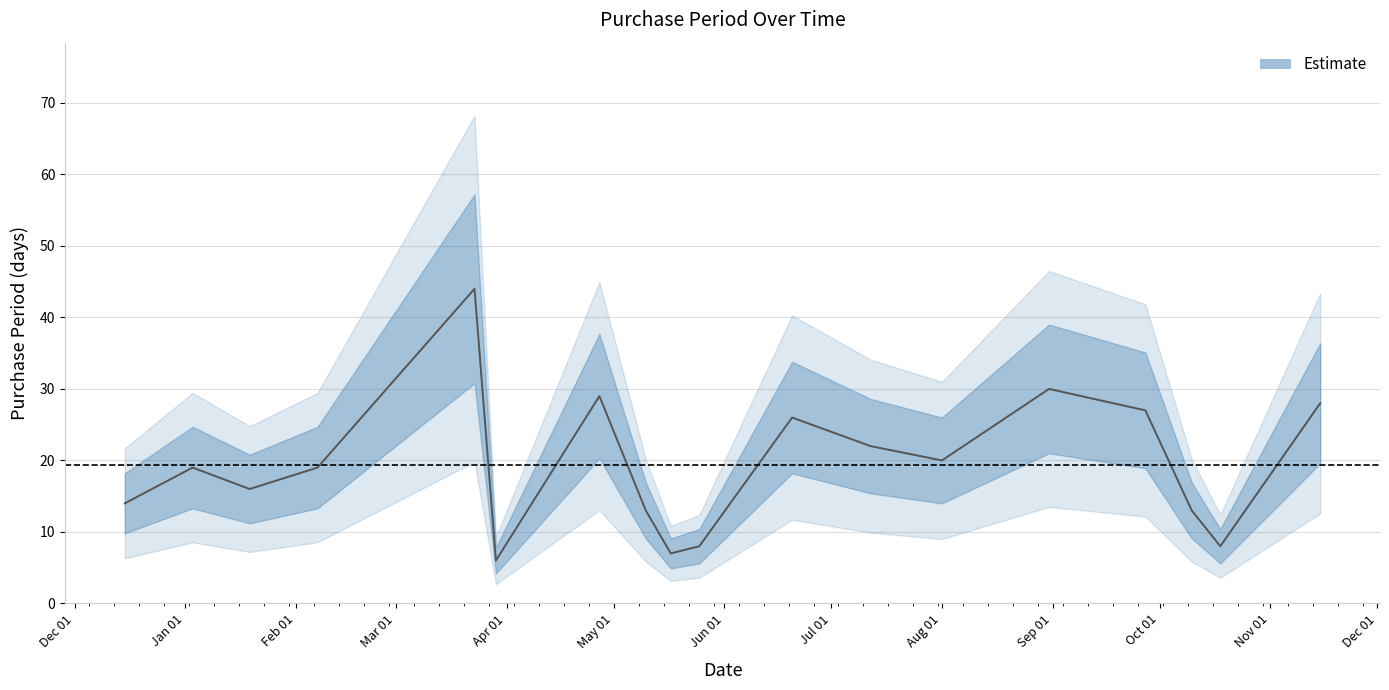

Where is the data nearest to the value 25?

2017-06-20